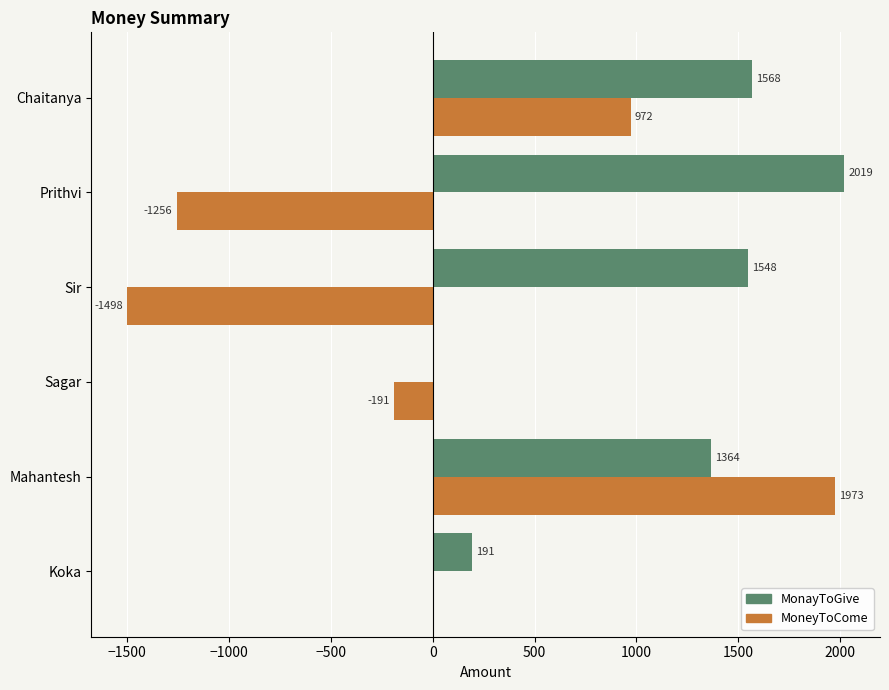

How many positive values does the MonayToGive series have?

5